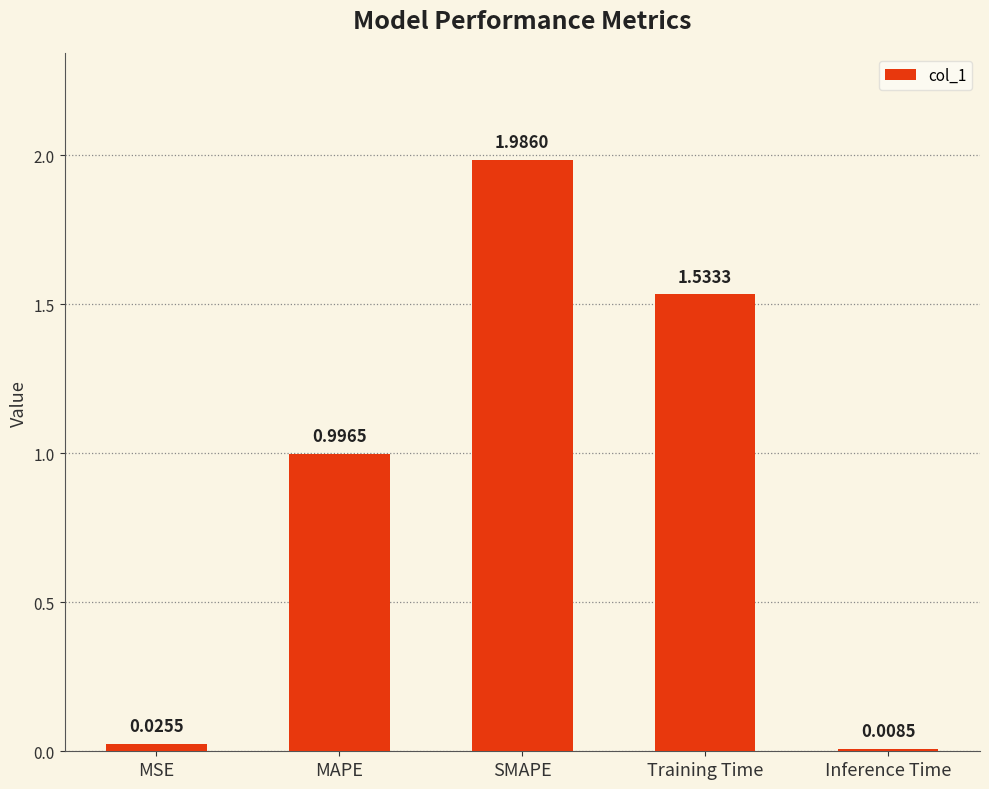

How many series are shown in this chart?

1